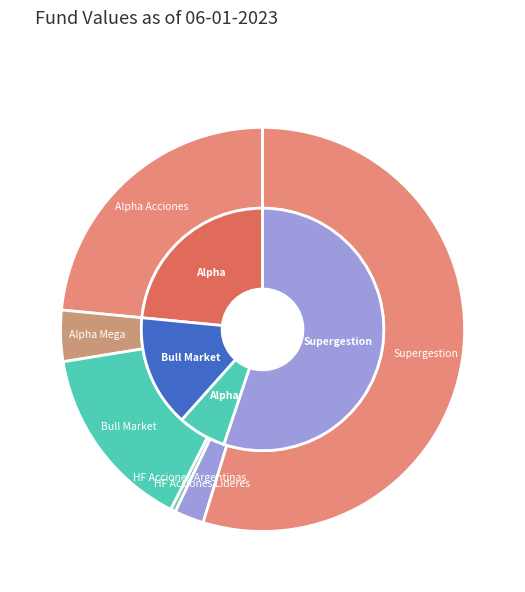

Which slice is the smallest?

HF Acciones Argentinas